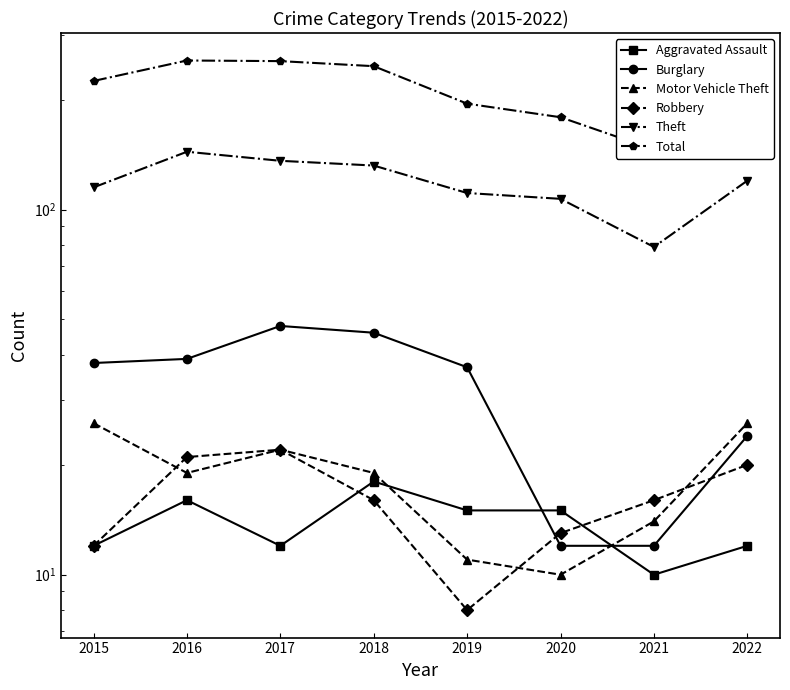

The Motor Vehicle Theft series shows 14 at 2021. True or false?

True